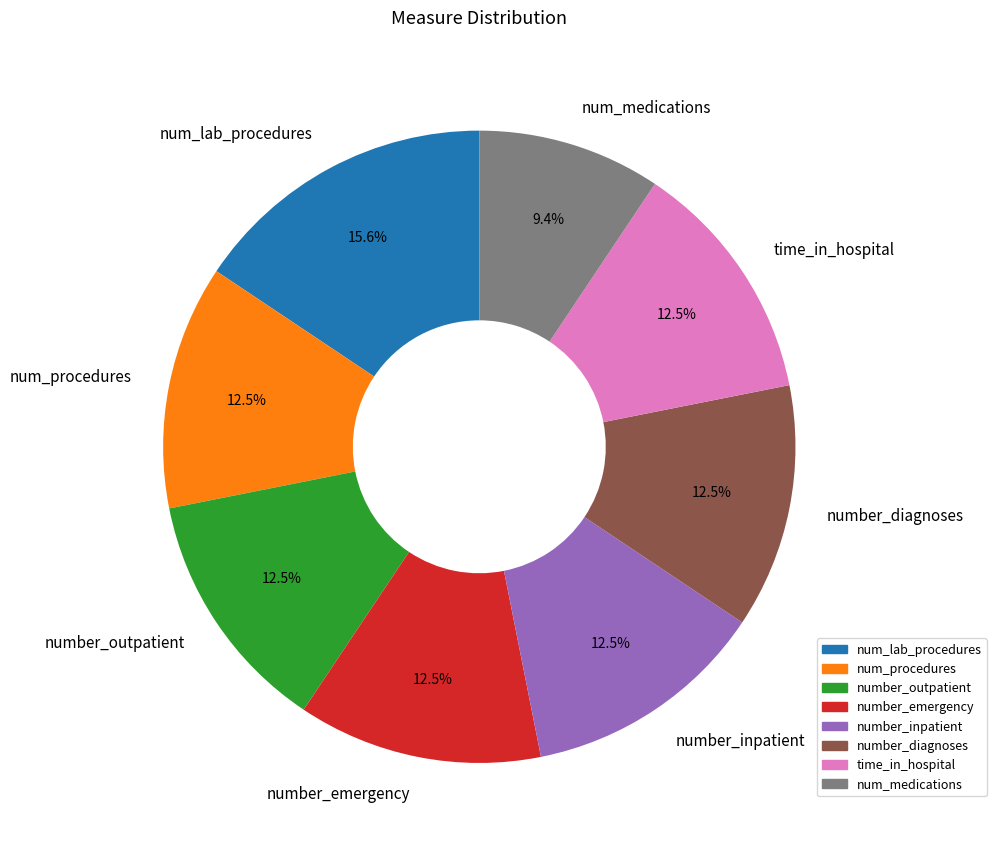

To the nearest percent, what is the difference between the largest and smallest slice percentages?

6%